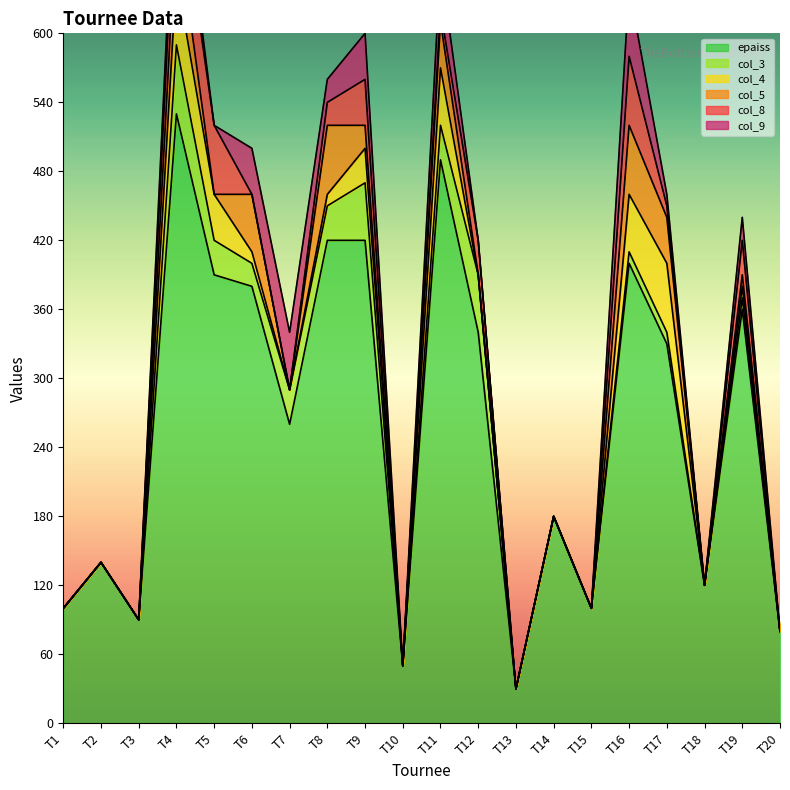

At how many categories does at least one series exceed 54?

18